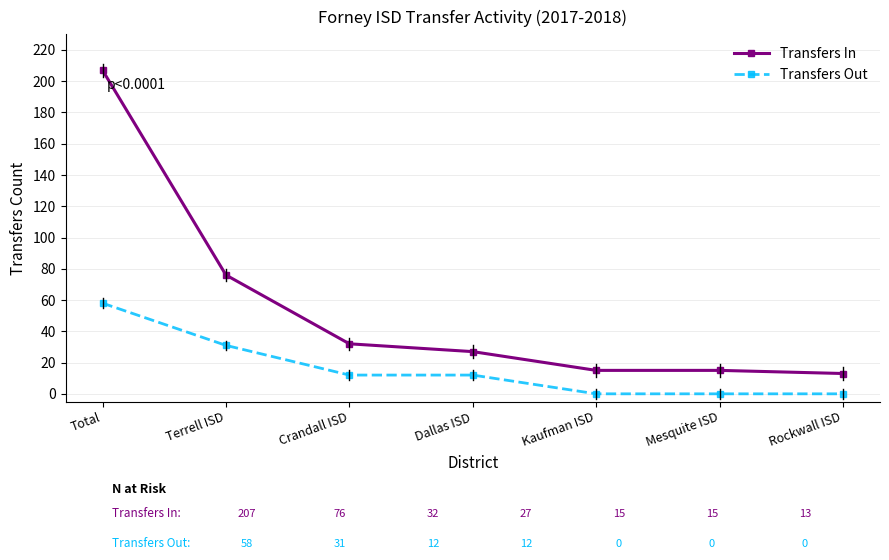

Does the chart have visible grid lines?

Yes